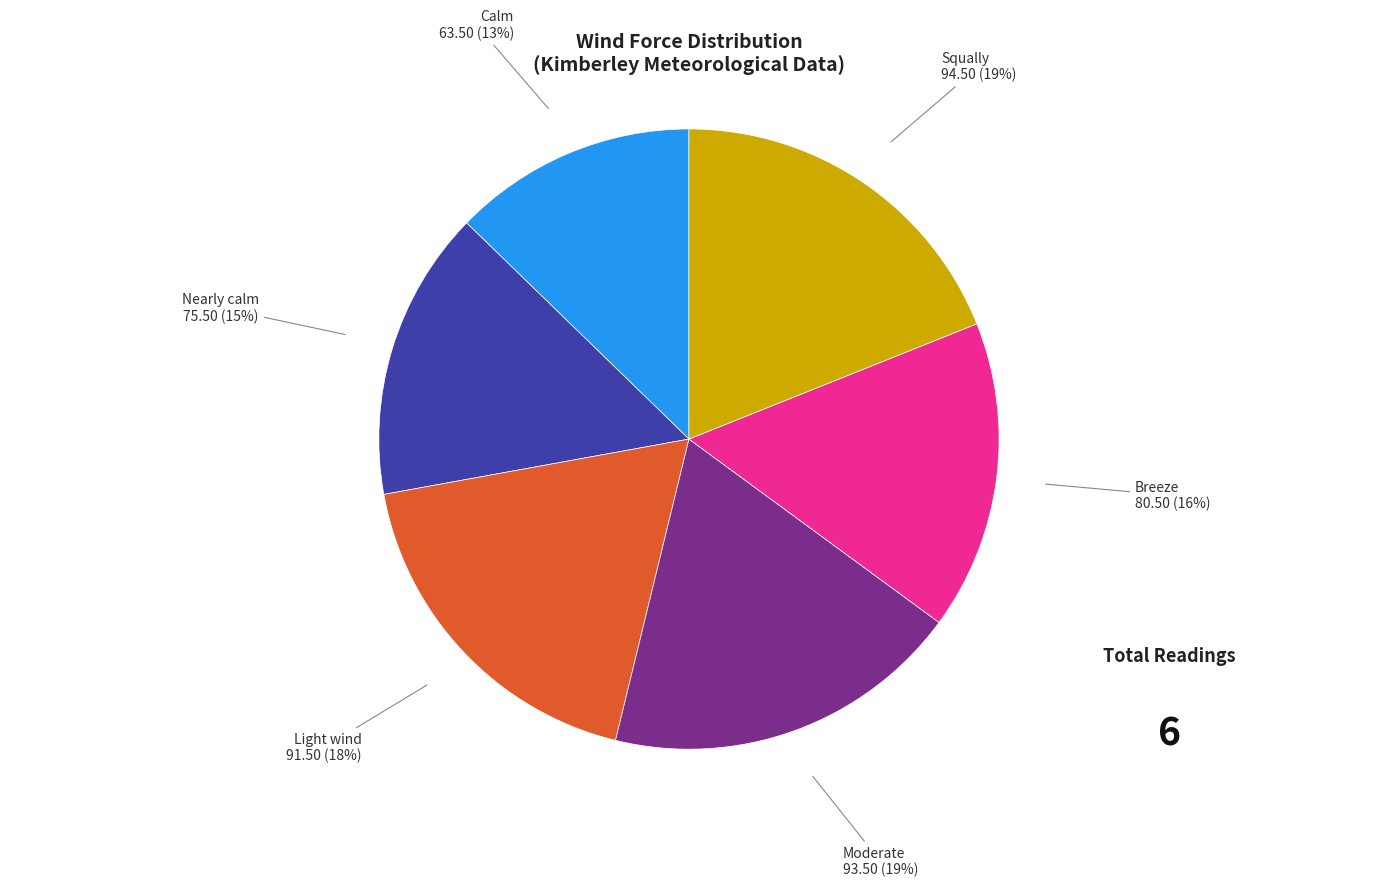

How many slices are in this pie chart?

6